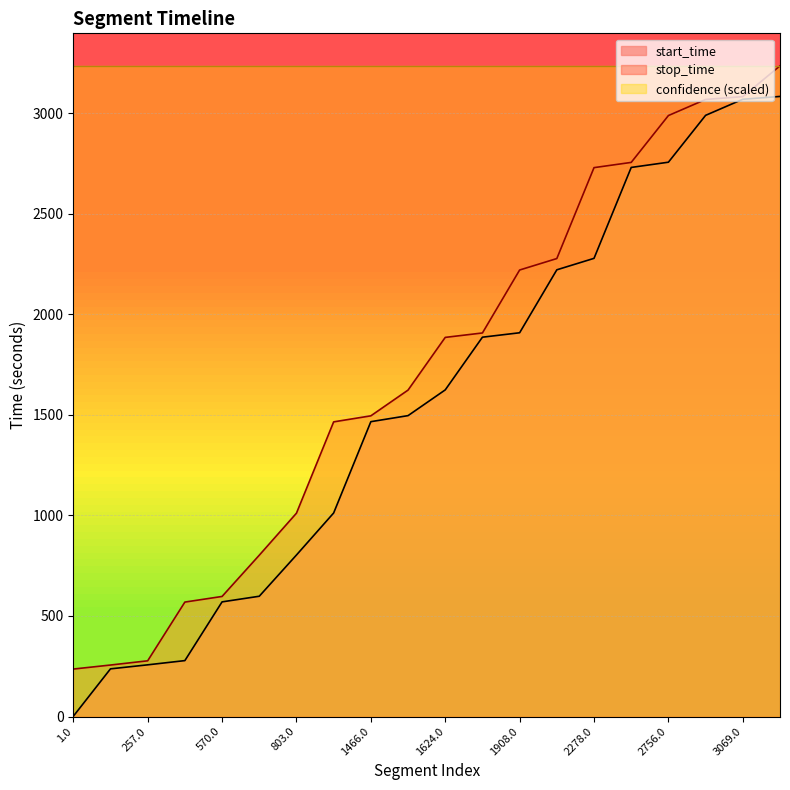

What are all the series names shown in the legend?

start_time, stop_time